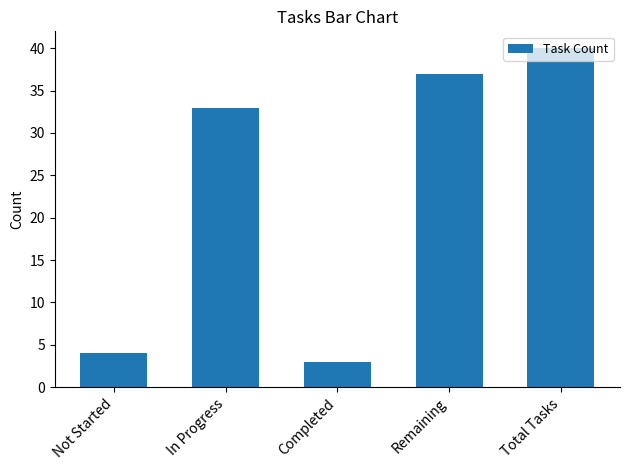

What is the sum of the values at In Progress and Not Started?

37